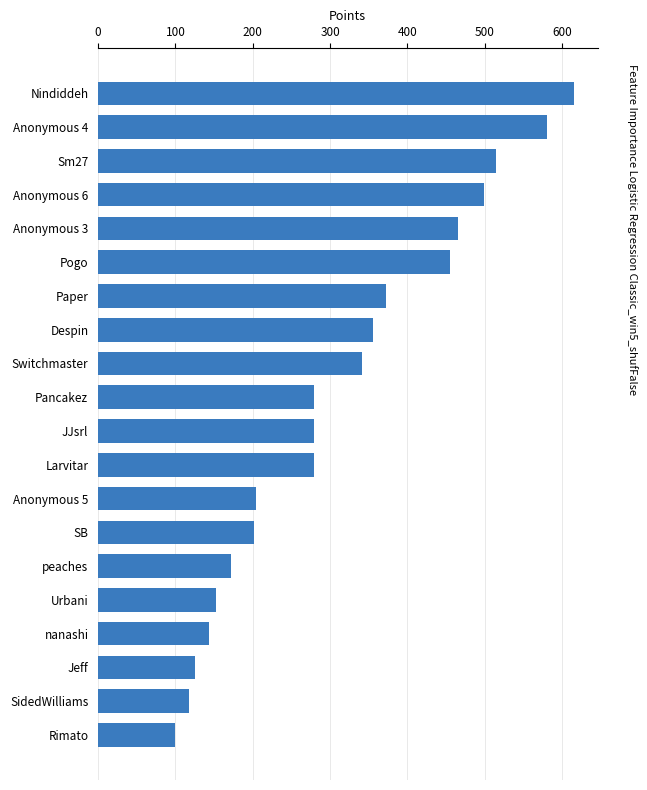

Approximately how many times larger is the value at Anonymous 6 compared to Anonymous 5?

2.4